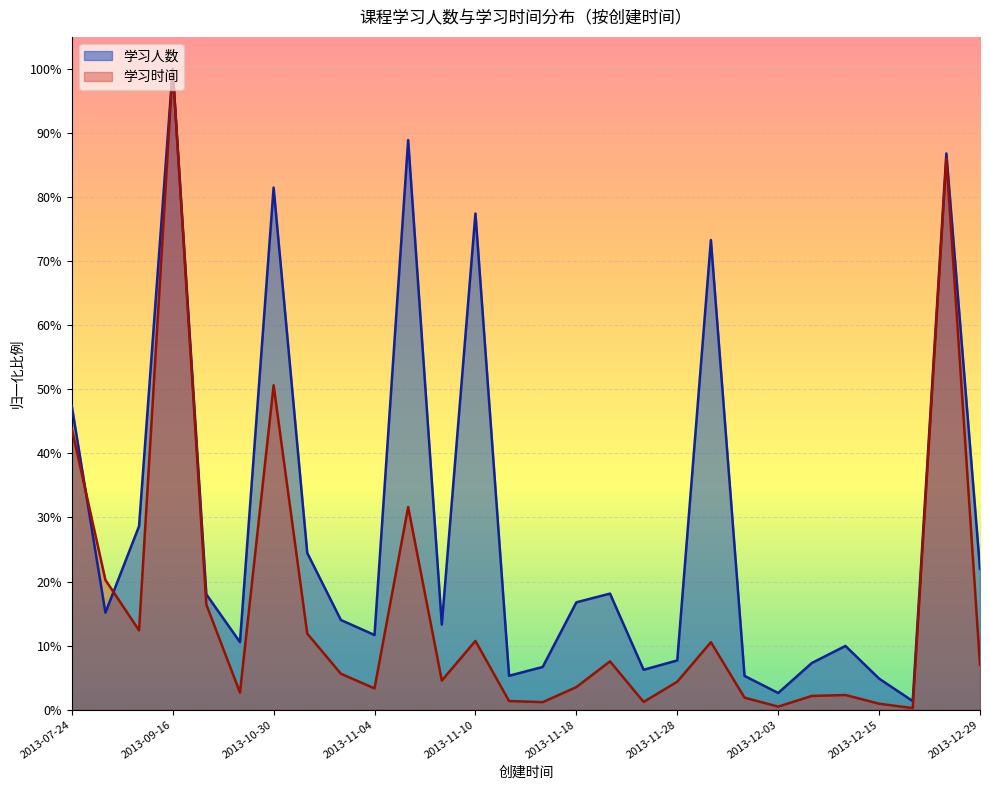

Which category has the lowest value in the 学习人数 series?

2013-12-16